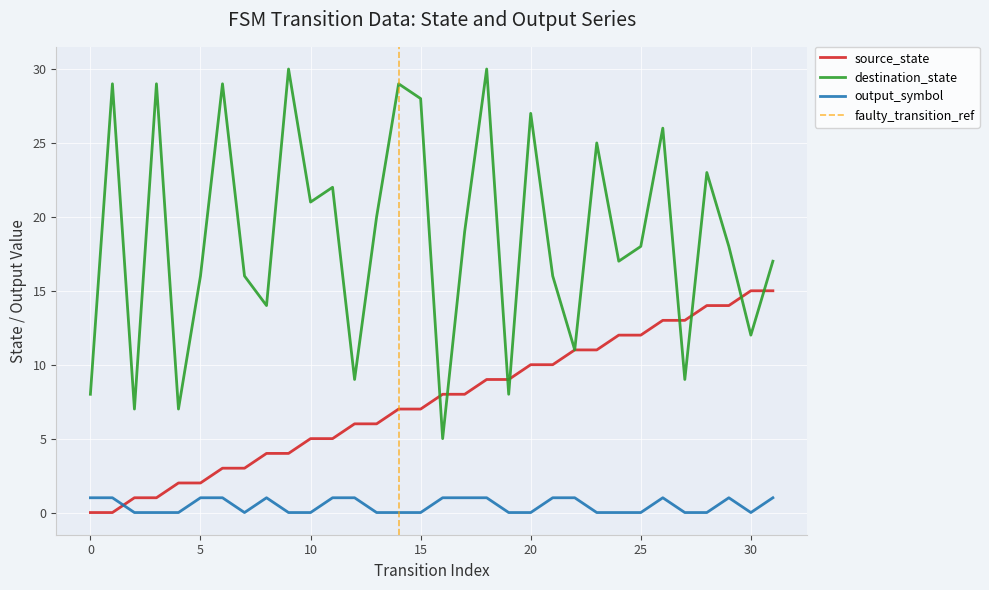

How many data points in destination_state are above 18?

15